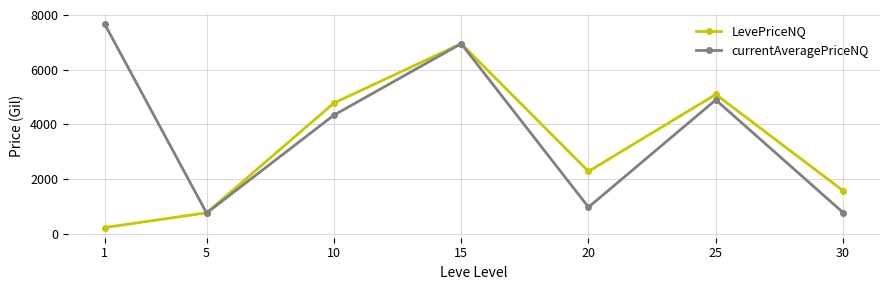

Read the currentAveragePriceNQ value at 20.

974.3